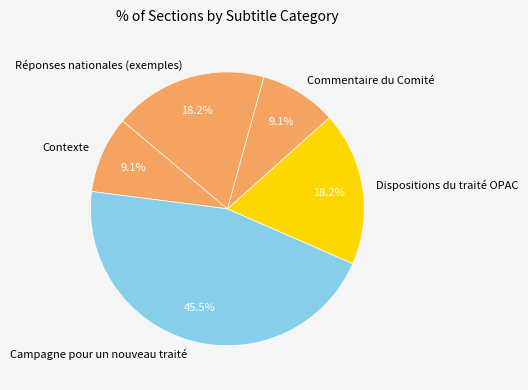

What is the largest slice in the pie chart?

Campagne pour un nouveau traité